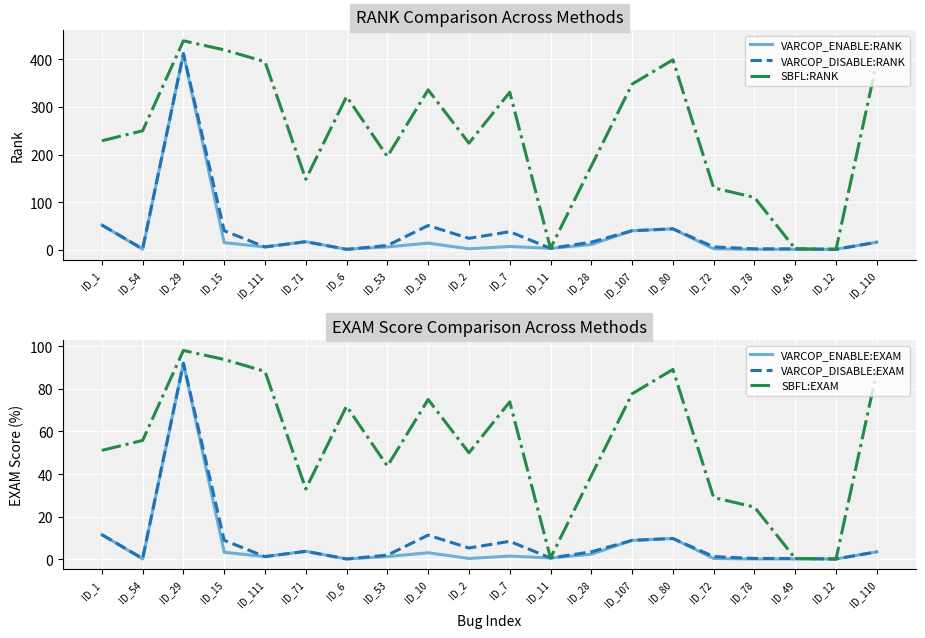

List the series in order of their peak value, highest first.

SBFL:RANK, VARCOP_ENABLE:RANK, VARCOP_DISABLE:RANK, SBFL:EXAM, VARCOP_ENABLE:EXAM, VARCOP_DISABLE:EXAM